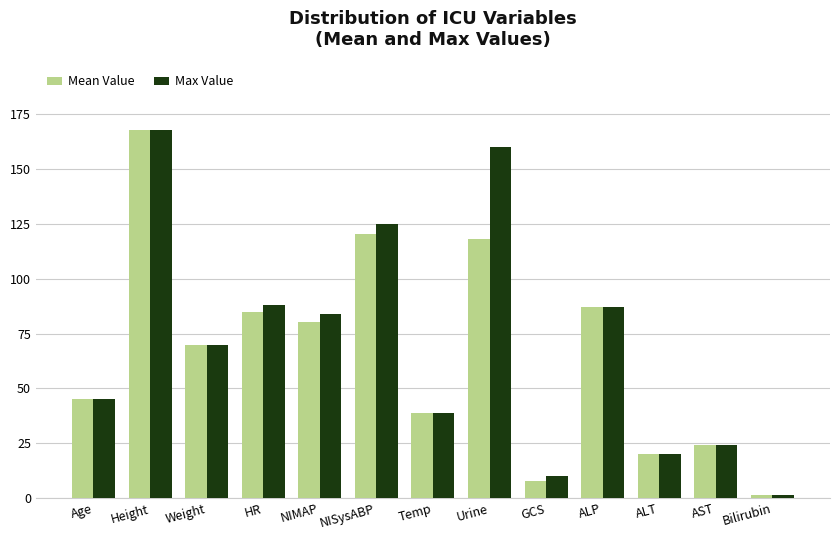

Rank the series by their average value, from highest to lowest.

Max Value, Mean Value